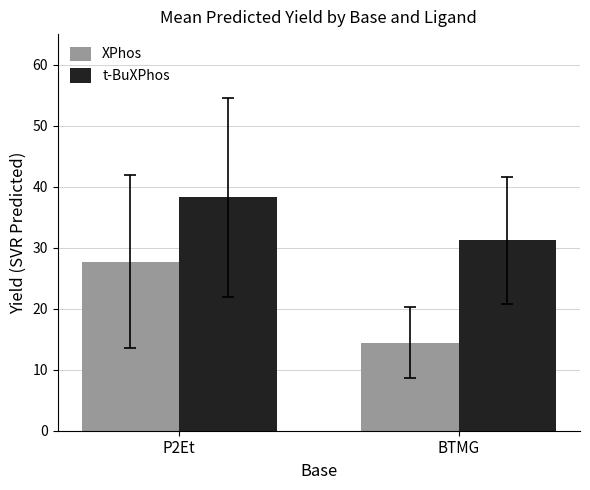

Are the bars grouped side by side (vs. stacked)?

Yes